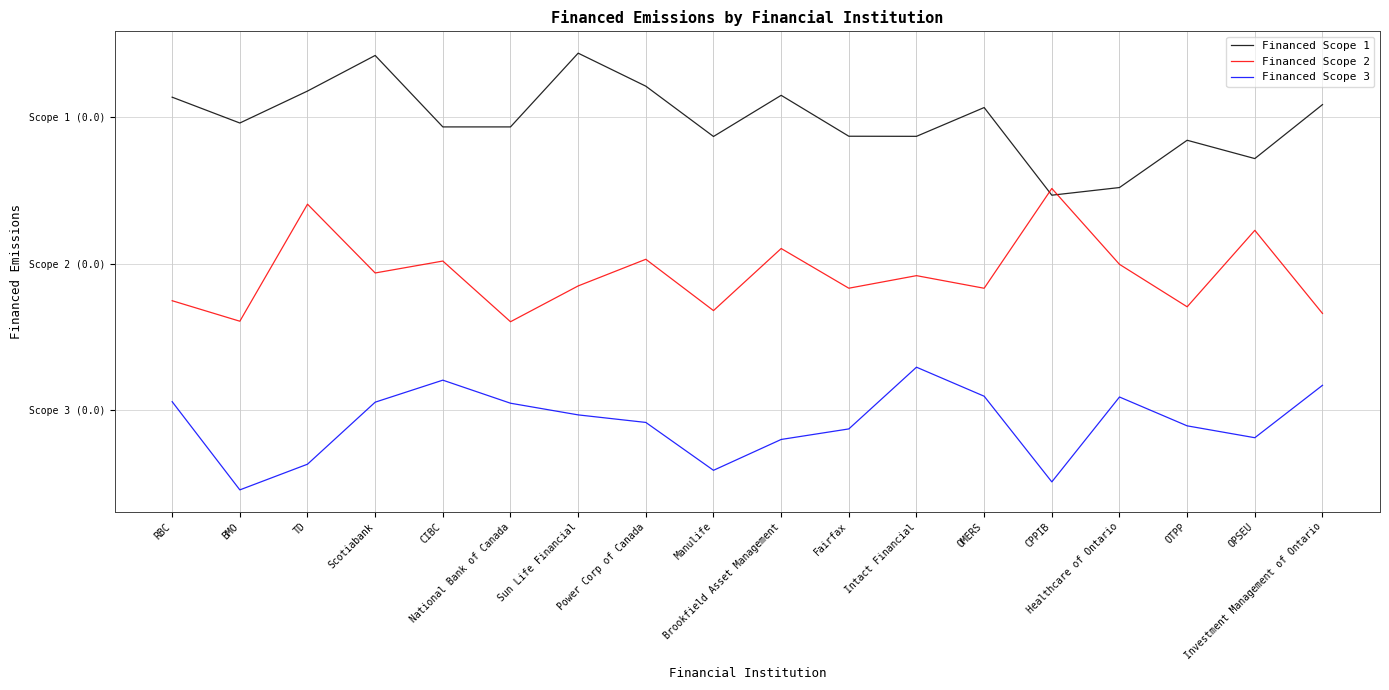

The Financed Scope 2 series shows 0.2 at Power Corp of Canada. True or false?

True